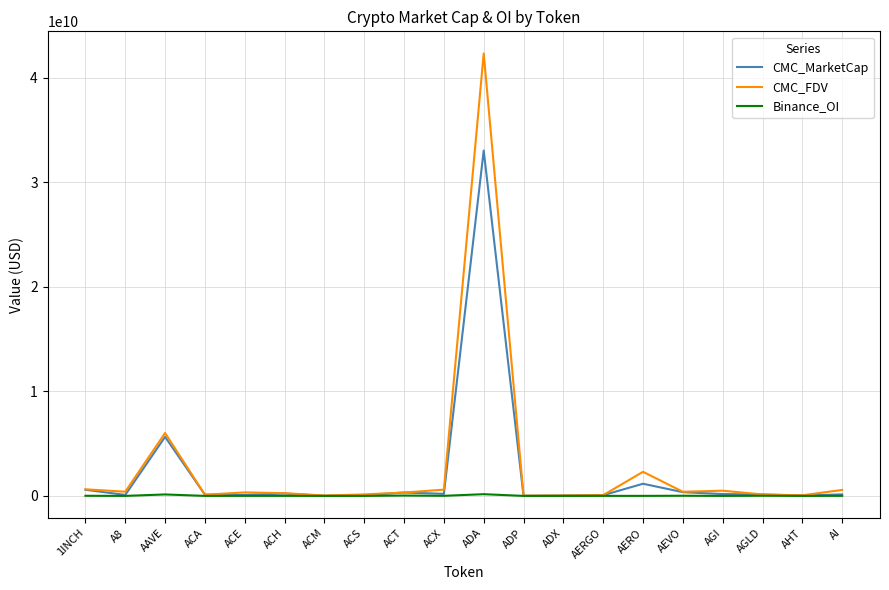

Which category has the highest value across all series?

ADA